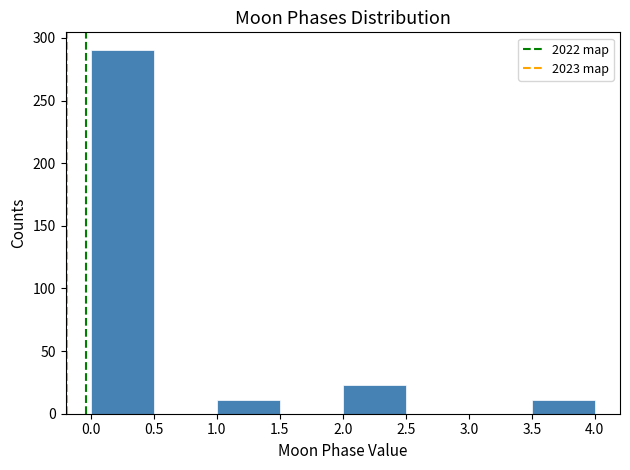

Over which range of the x-axis is the bar tallest?

0.0 to 0.5